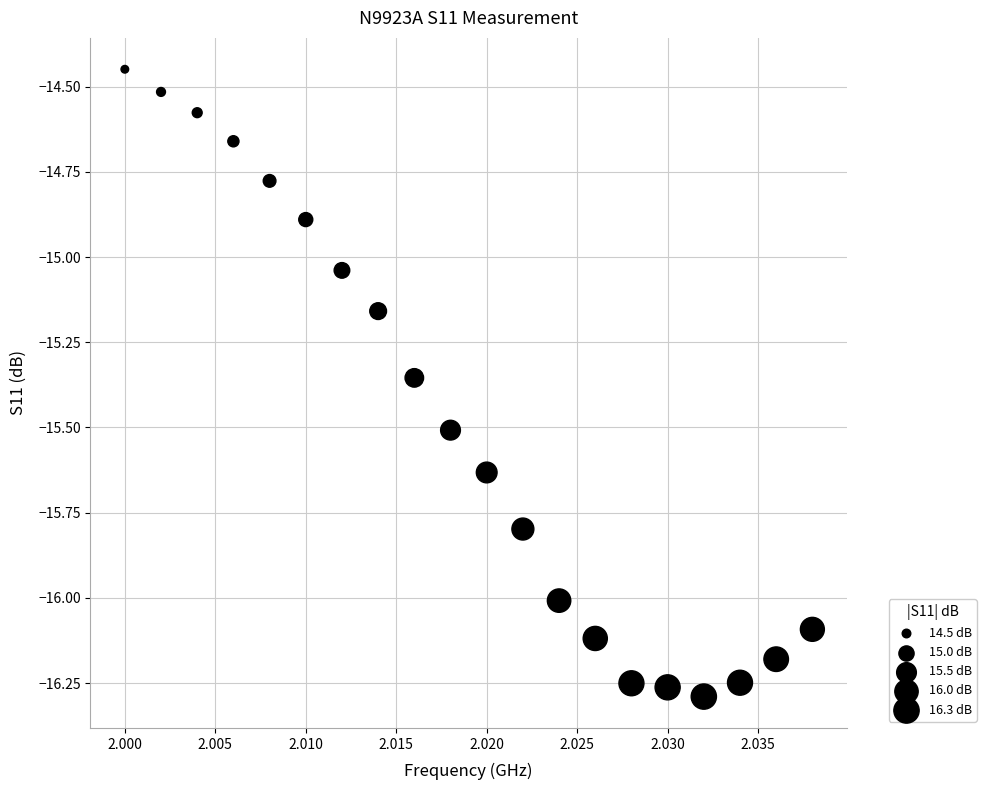

What is the range of Y values (max minus min)?

1.8